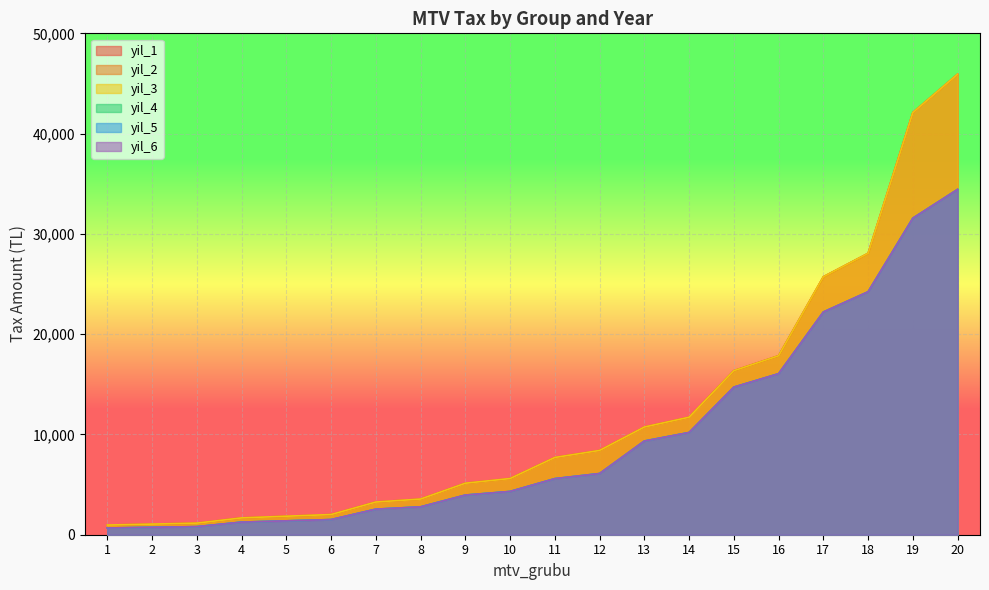

List the series in order of their peak value, lowest first.

yil_4, yil_5, yil_6, yil_1, yil_2, yil_3